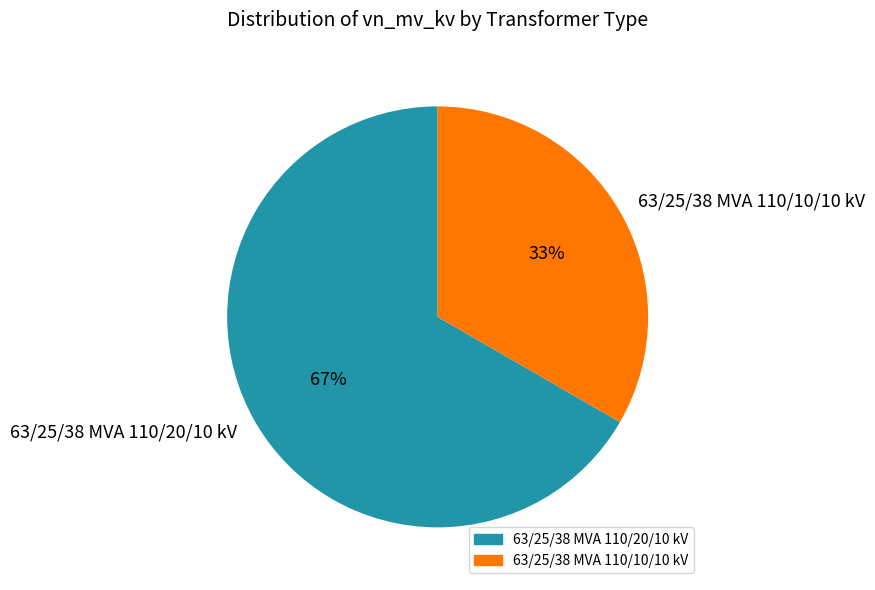

How many segments does this pie chart have?

2